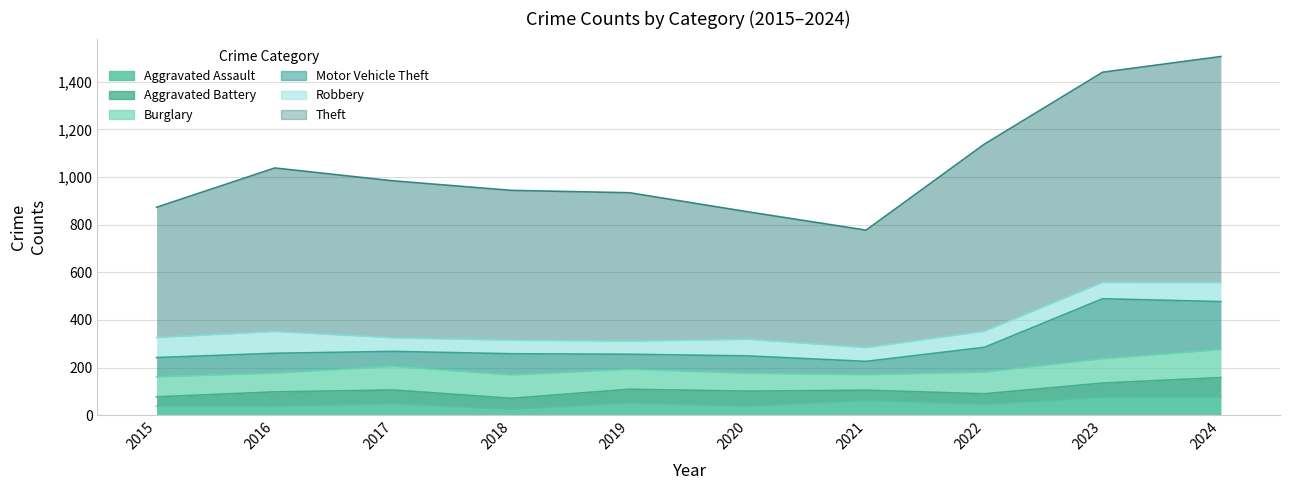

Which has a higher value, 2018 or 2017?

2017